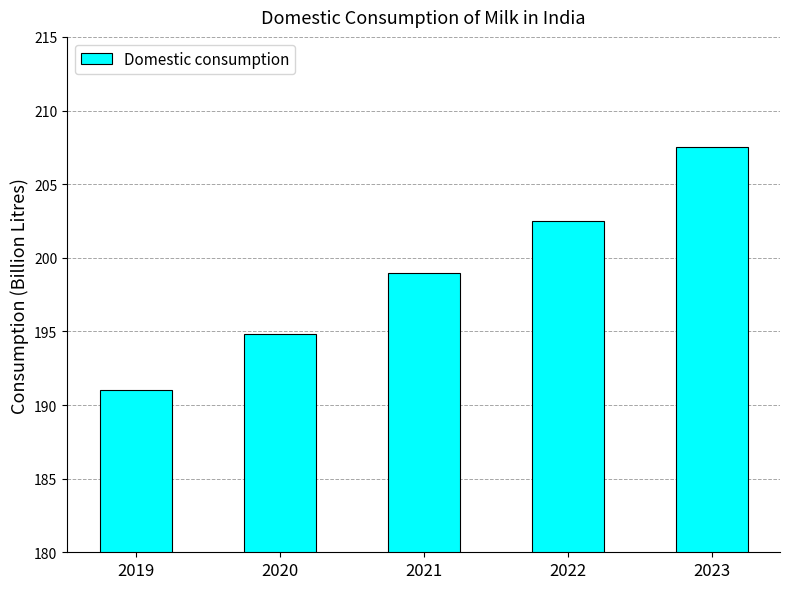

Rank the categories by value from highest to lowest.

2023, 2022, 2021, 2020, 2019